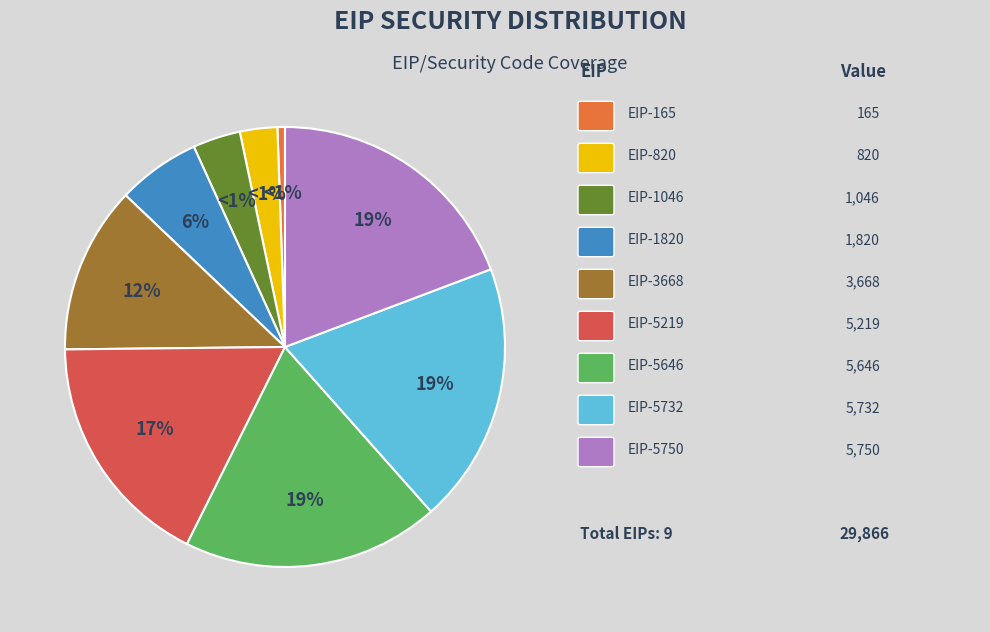

Do EIP-5646 and EIP-1046 together represent more than half of the pie?

No